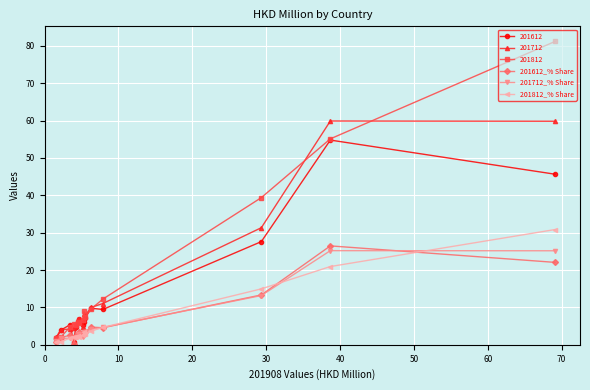

True or false: 201812_% Share and 201612_% Share cross at least once.

True